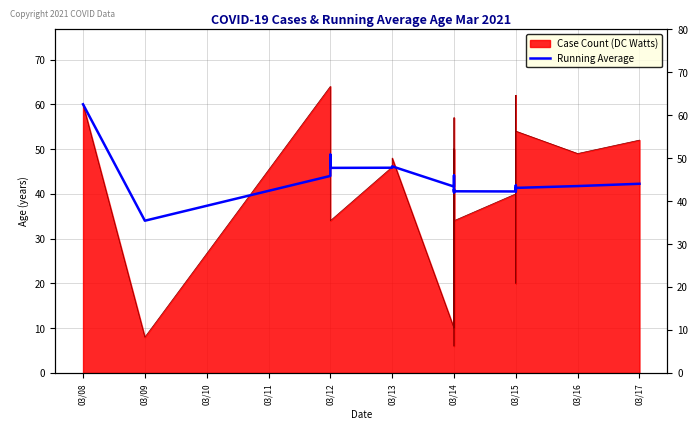

How many points are higher than both their immediate neighbors (excluding endpoints)?

5